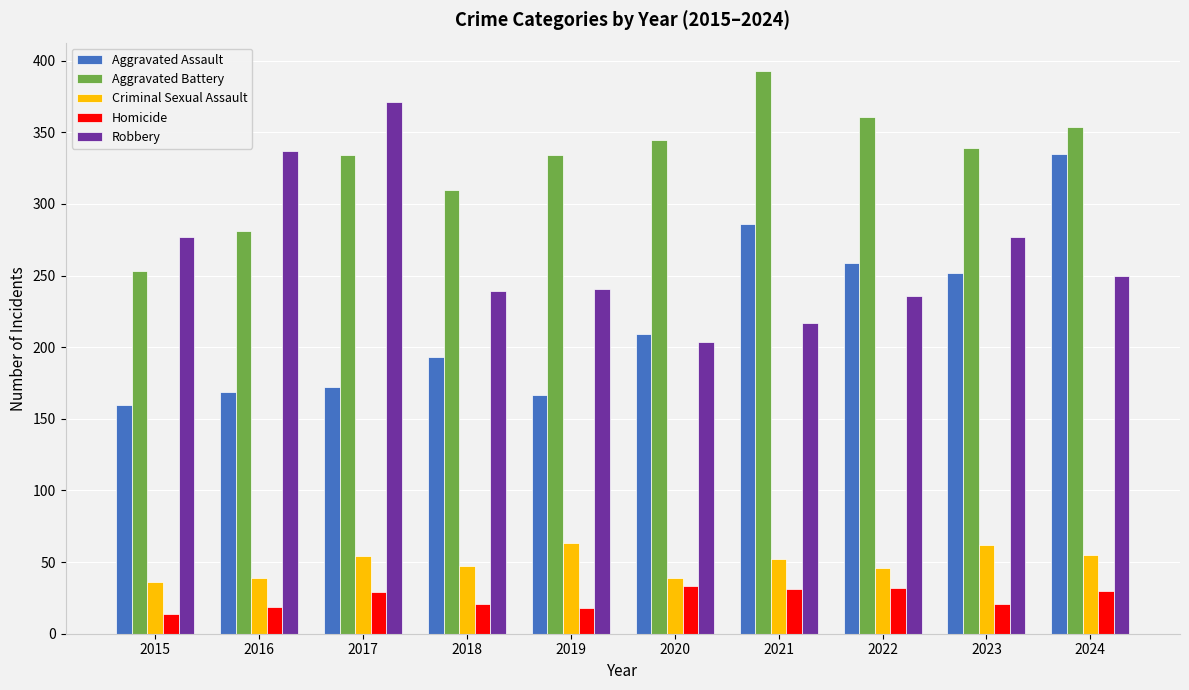

How many bars are there in each group?

5